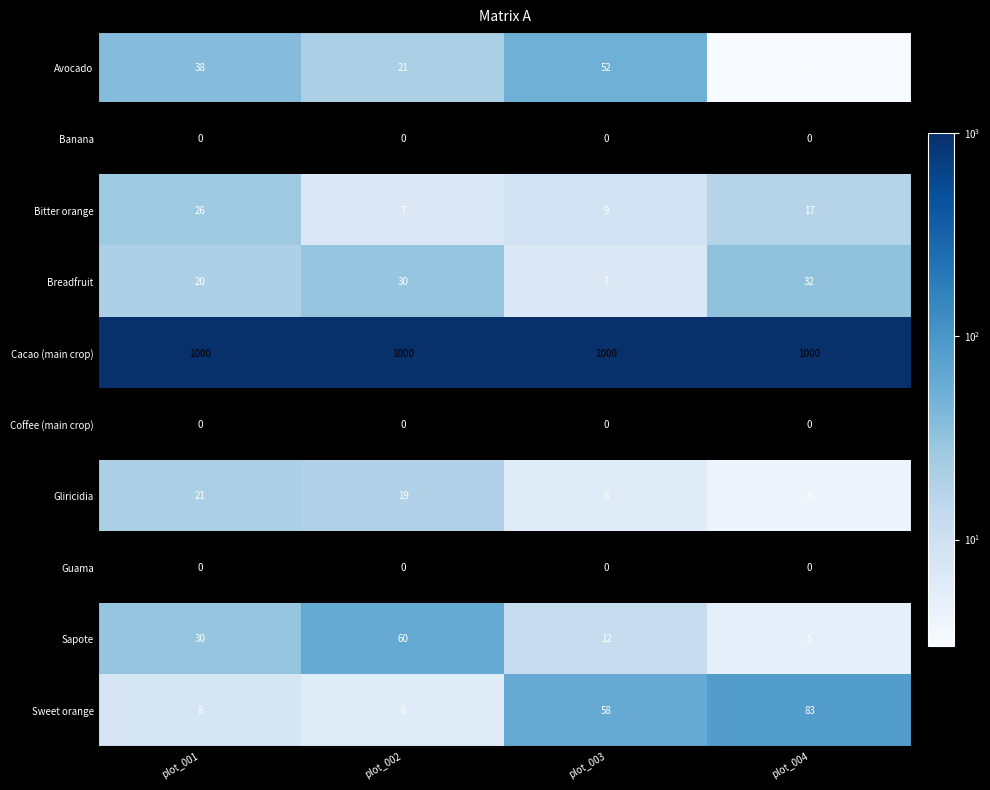

The Bitter orange series shows 17 at plot_004. True or false?

True